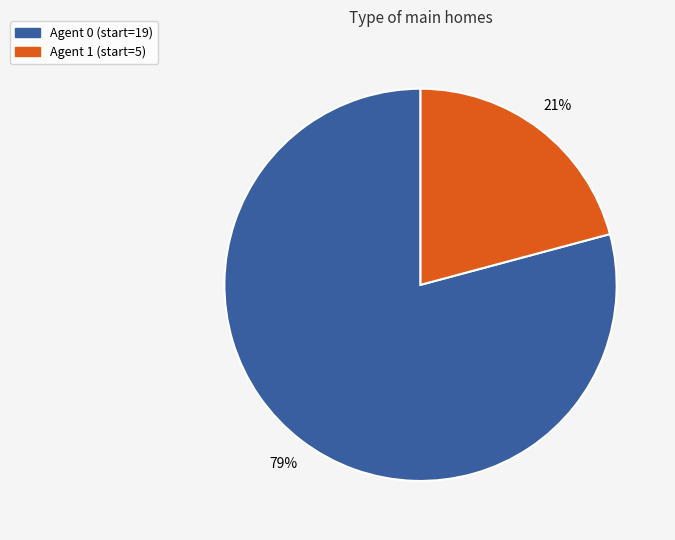

To the nearest percent, what is the average slice percentage?

50%